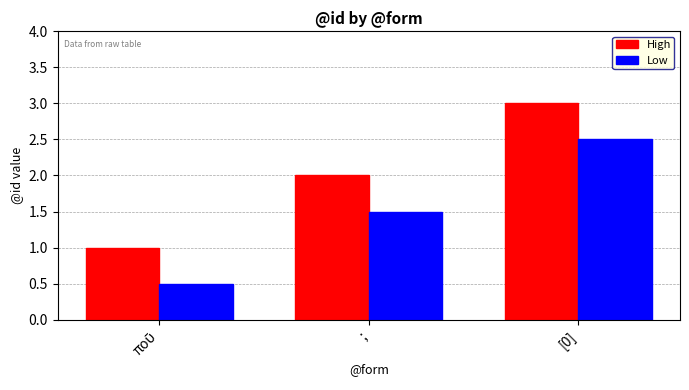

What is the difference between the maximum and second lowest values in the High series?

1.0